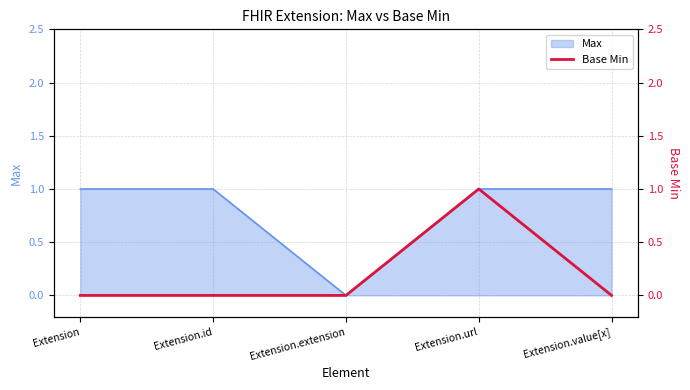

True or false: the data shows 0 at Extension.

True